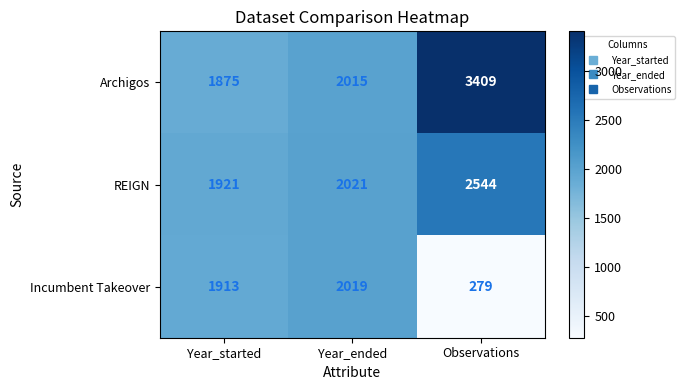

List the series in order of their overall mean, highest first.

Archigos, REIGN, Incumbent Takeover